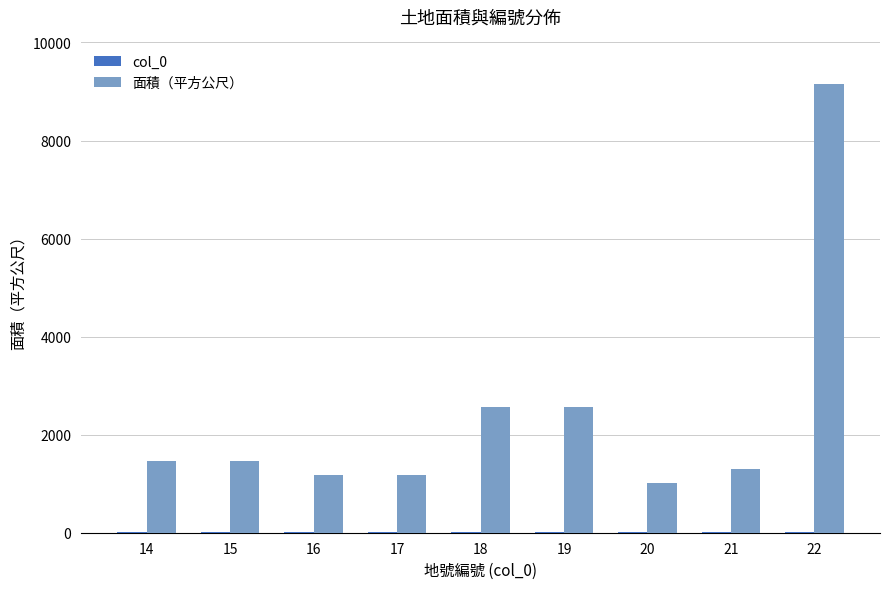

The value of 面積（平方公尺） at 15 is 1470.0. True or false?

True